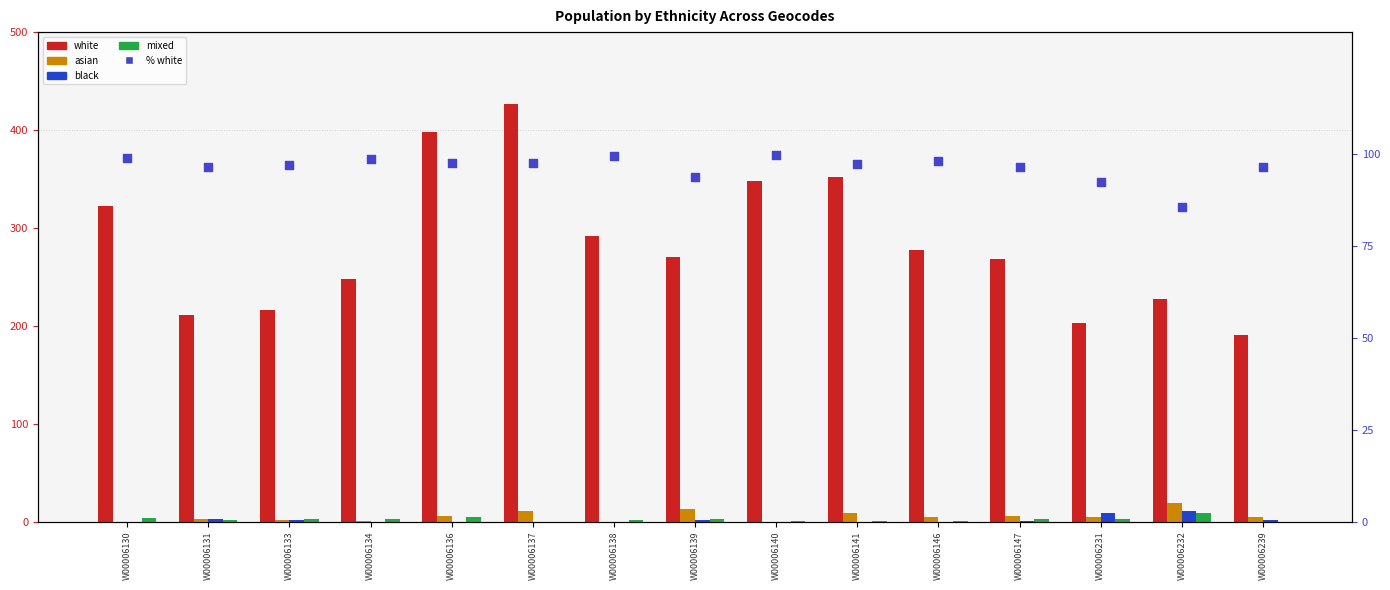

Which series contains the lowest Y value?

asian